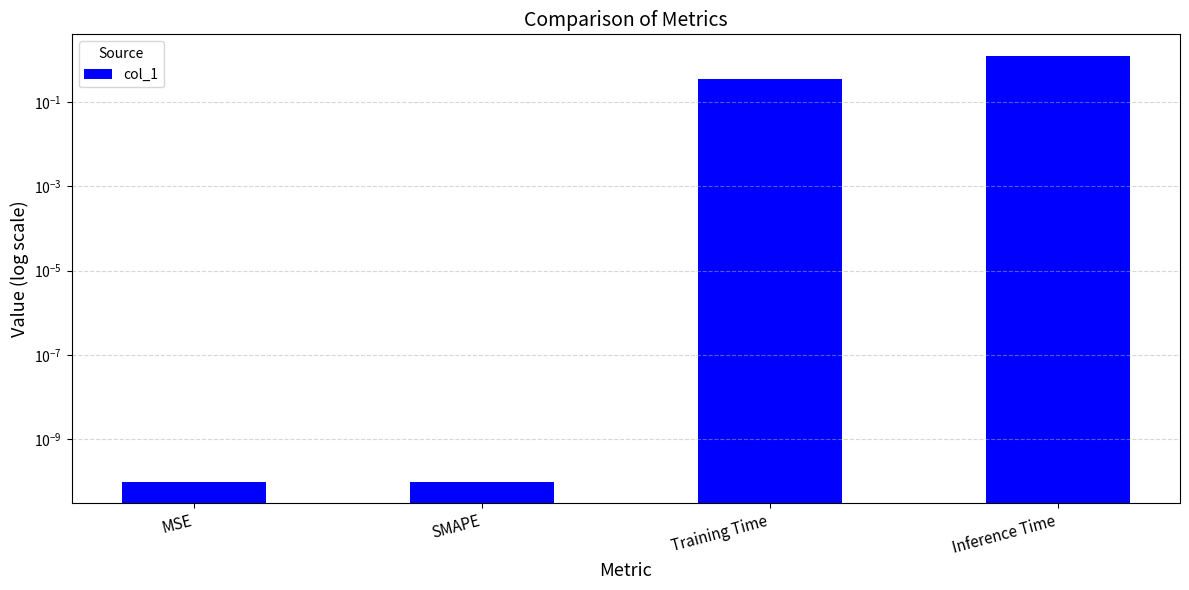

What is the average value?

0.4